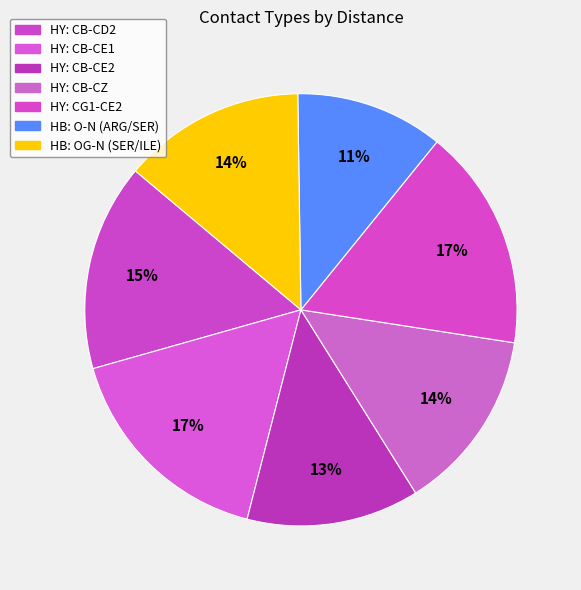

Count the number of slices in the pie.

7